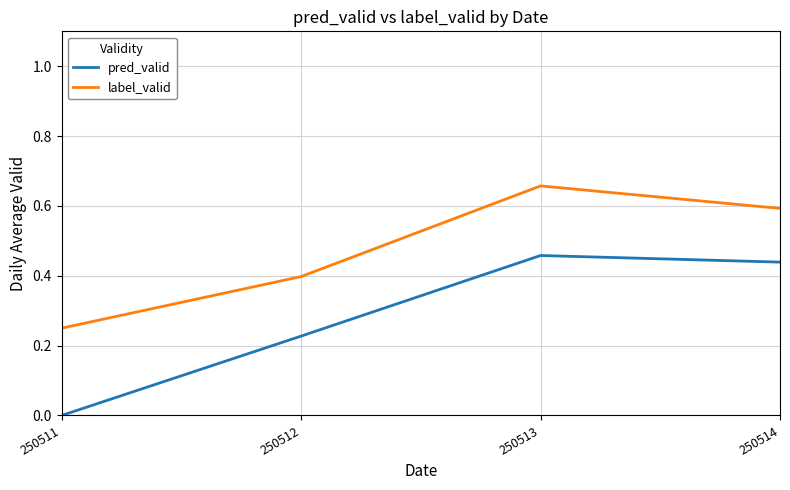

At which label is label_valid closest to 0?

250511